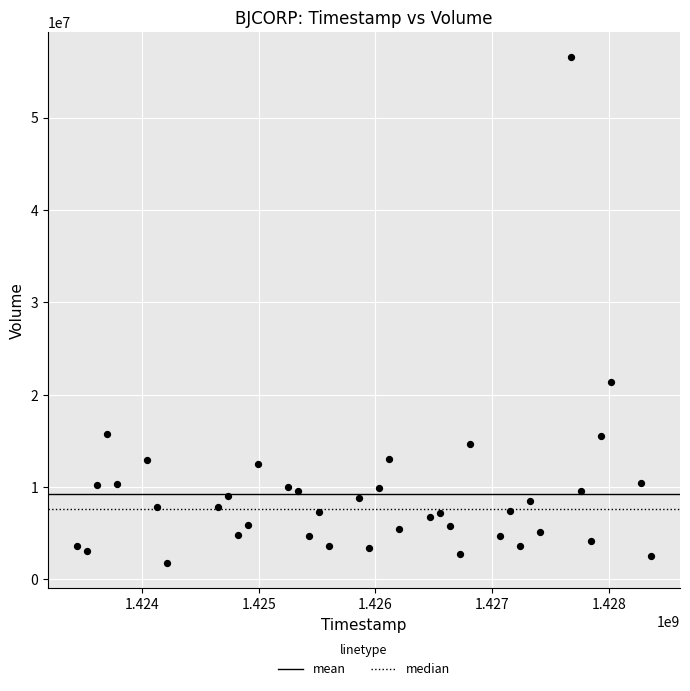

What Y value in the scatter plot is closest to 29164250?

21395300